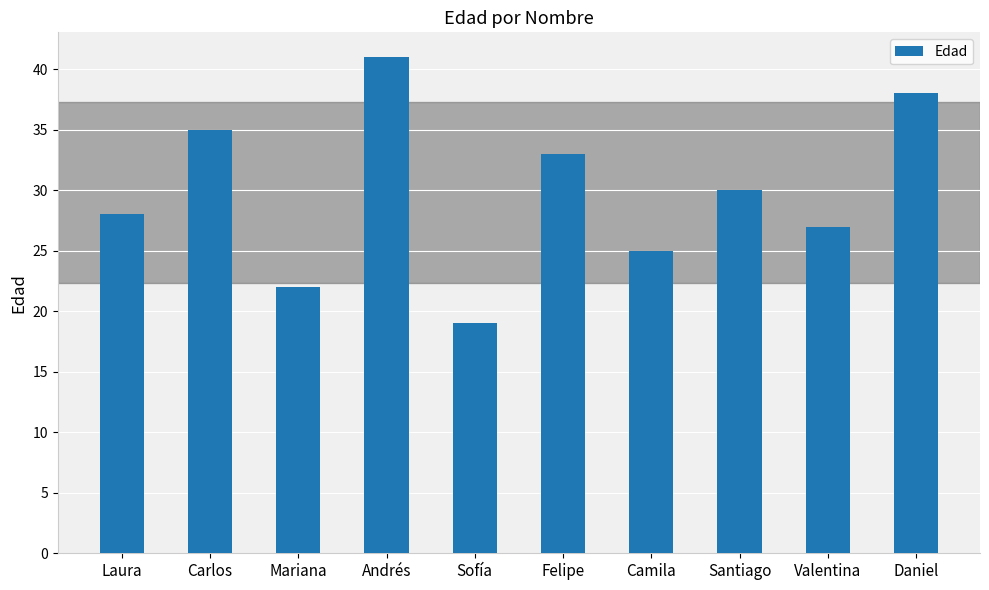

What is the difference between the maximum and minimum values?

22